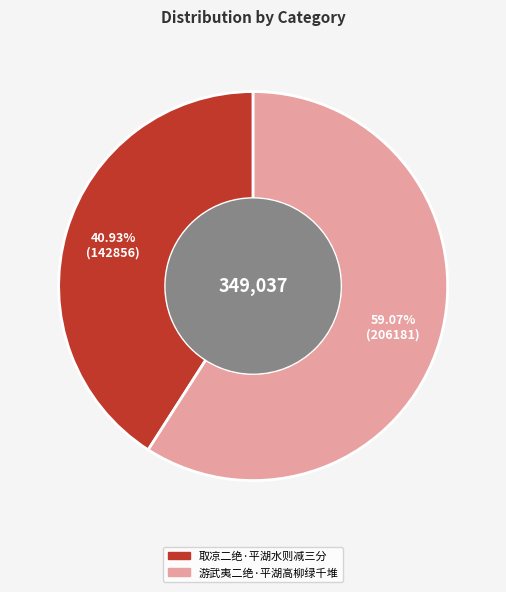

To the nearest percent, what is the average slice percentage?

50%